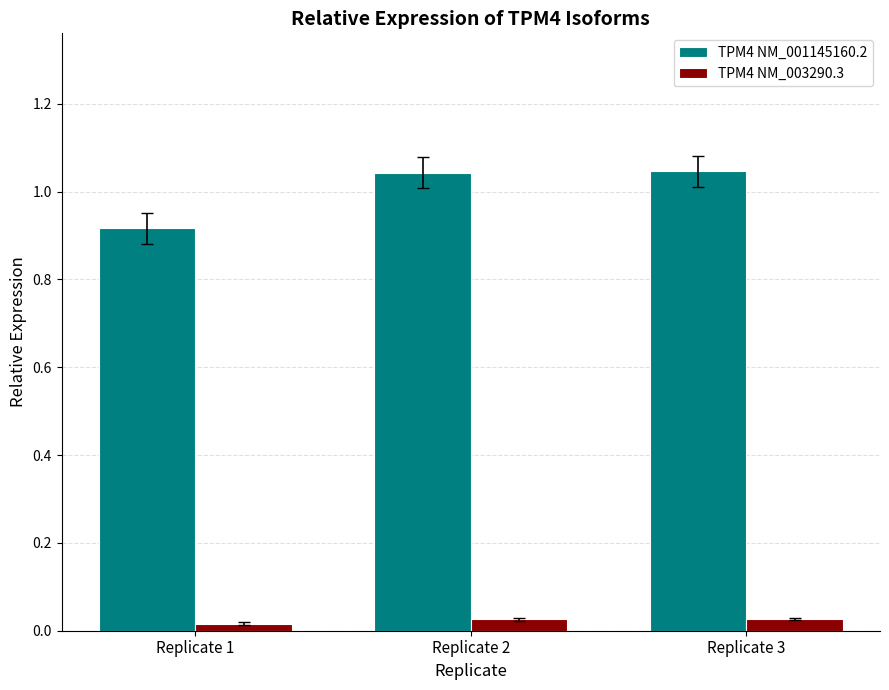

Which series has the largest range (max minus min)?

TPM4 NM_001145160.2